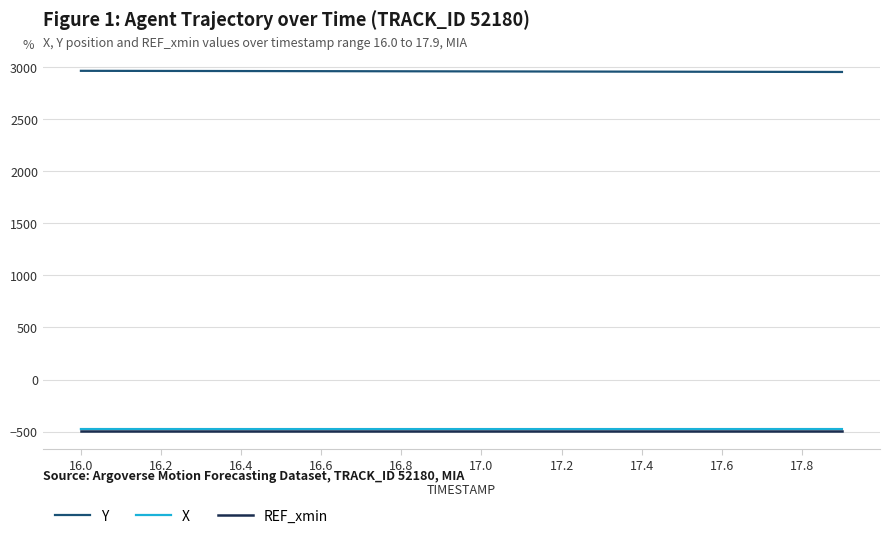

What is the maximum value shown in the chart?

2966.7